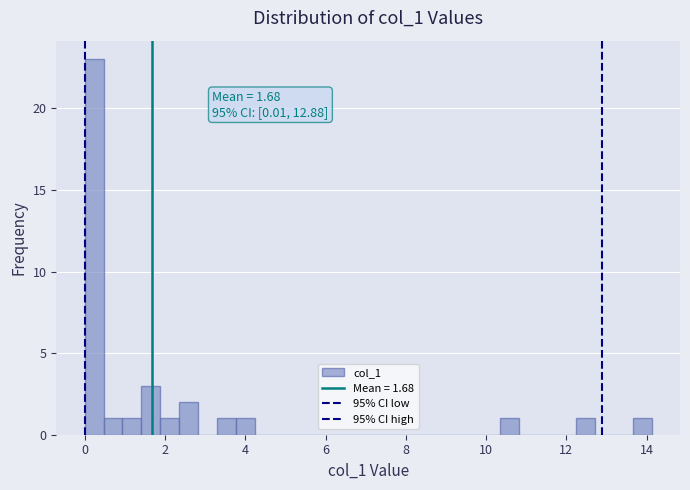

Around what value on the x-axis is the tallest bar? Give the approximate position of its centre, as read against the axis.

0.2